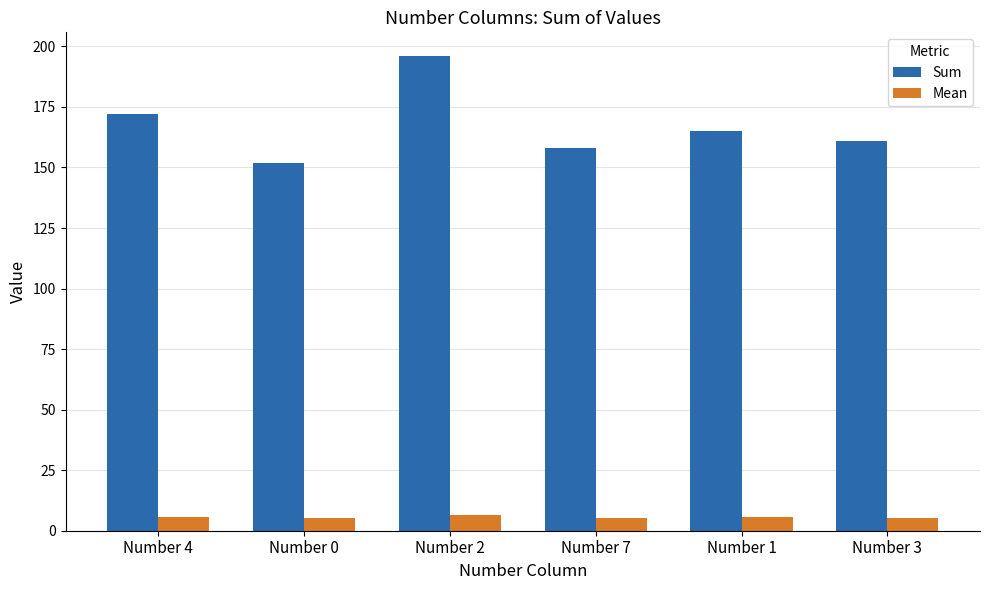

Are the bars horizontal?

No